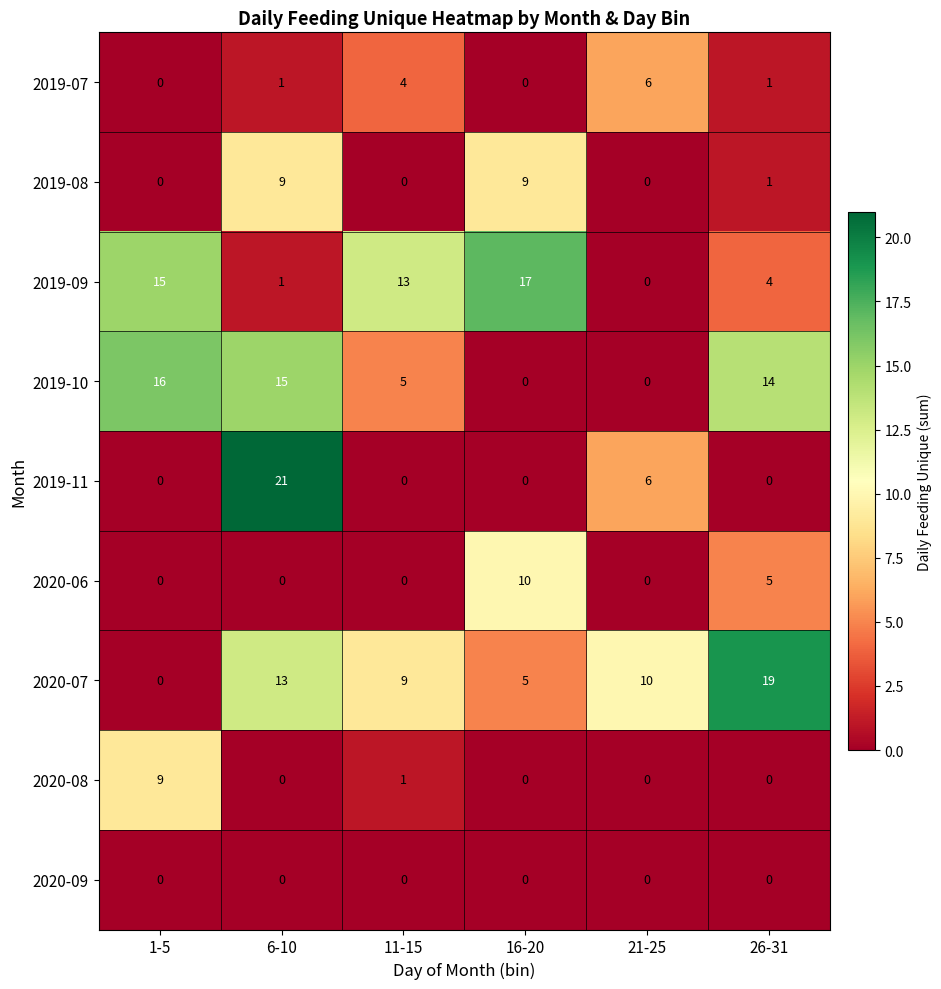

True or false: 2020-06 has a value of 5 at 6-10.

False